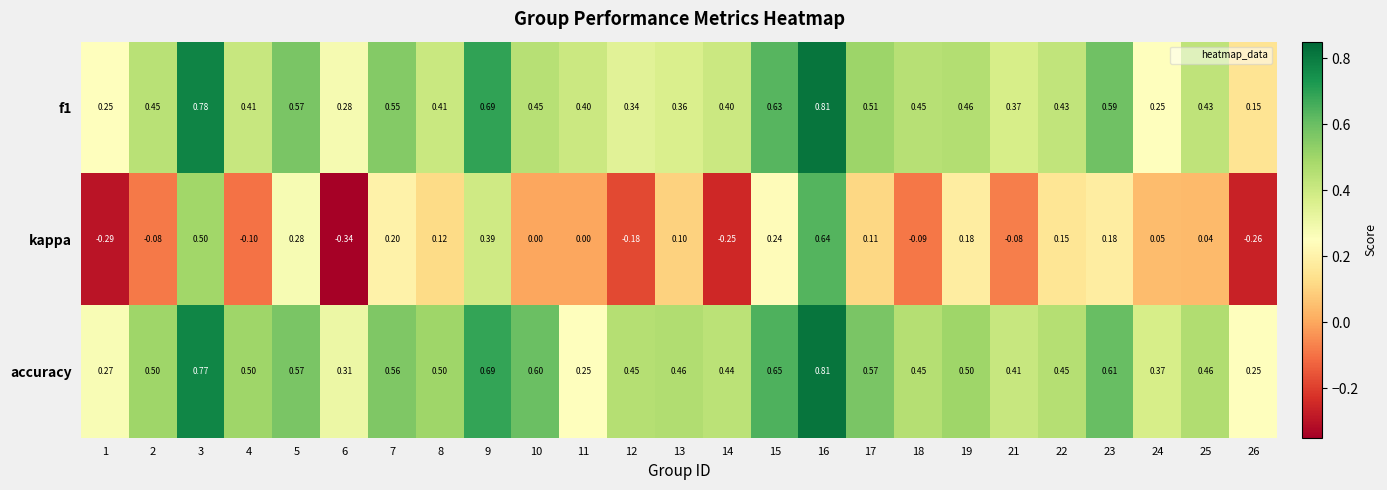

Is the value of accuracy at 19 greater than the value of f1 at 8?

Yes